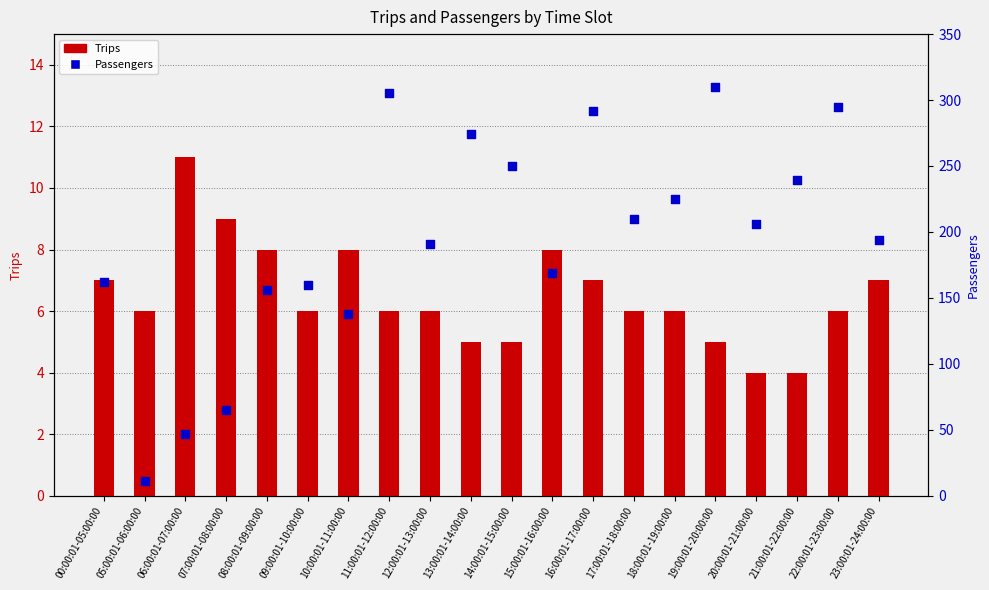

What is the total value across all series at 16:00:01-17:00:00?

299